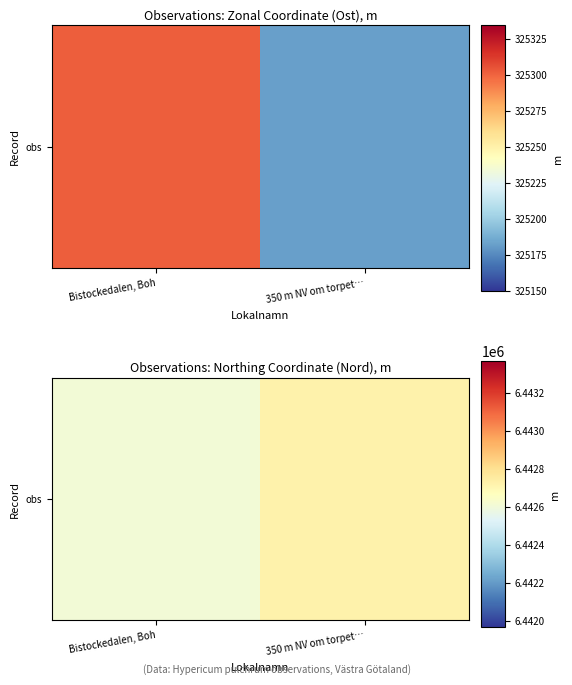

What is the sum of the values at Bistockedalen, Boh and 350 m NV om torpet…?

12885334.7